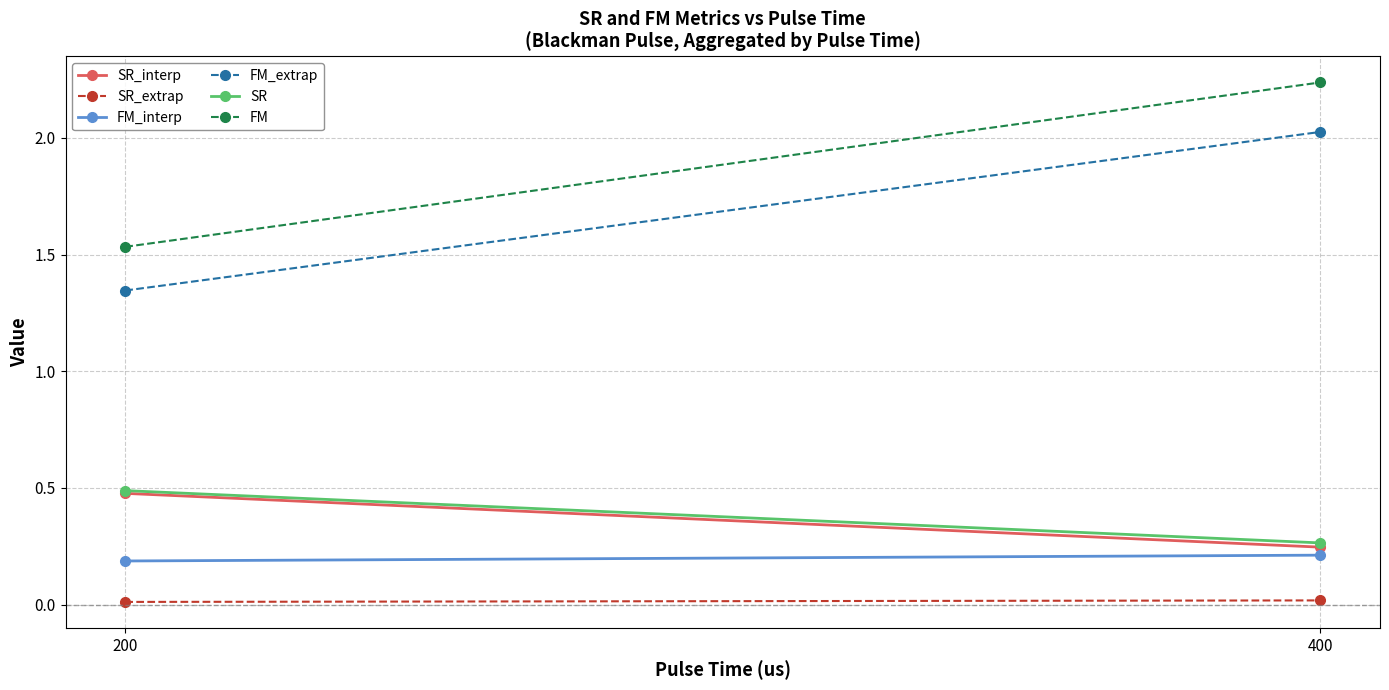

Which series has the widest spread of values?

FM